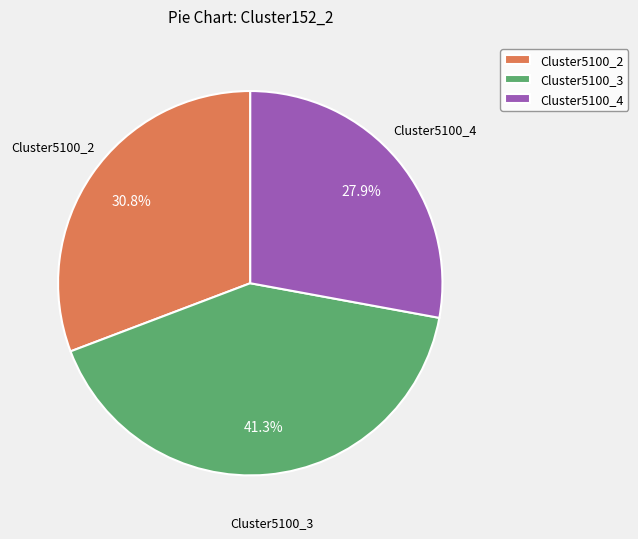

How many slices are in this pie chart?

3